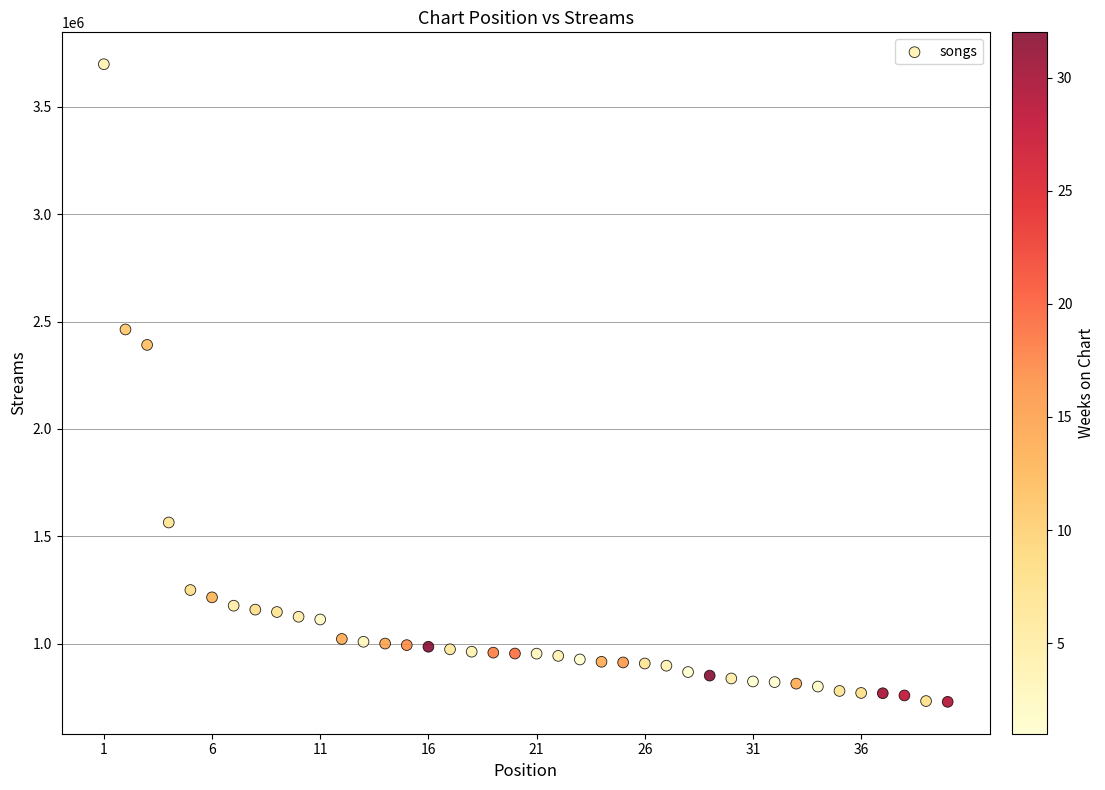

What is the range of X values (max minus min)?

39